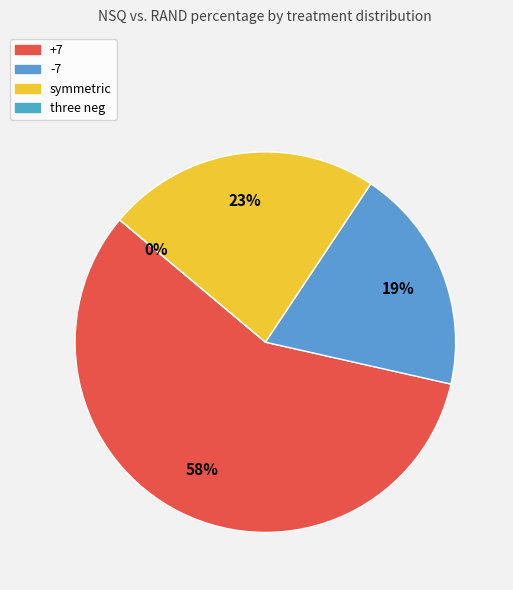

Combined, what portion of the pie is three neg and +7?

57.6%